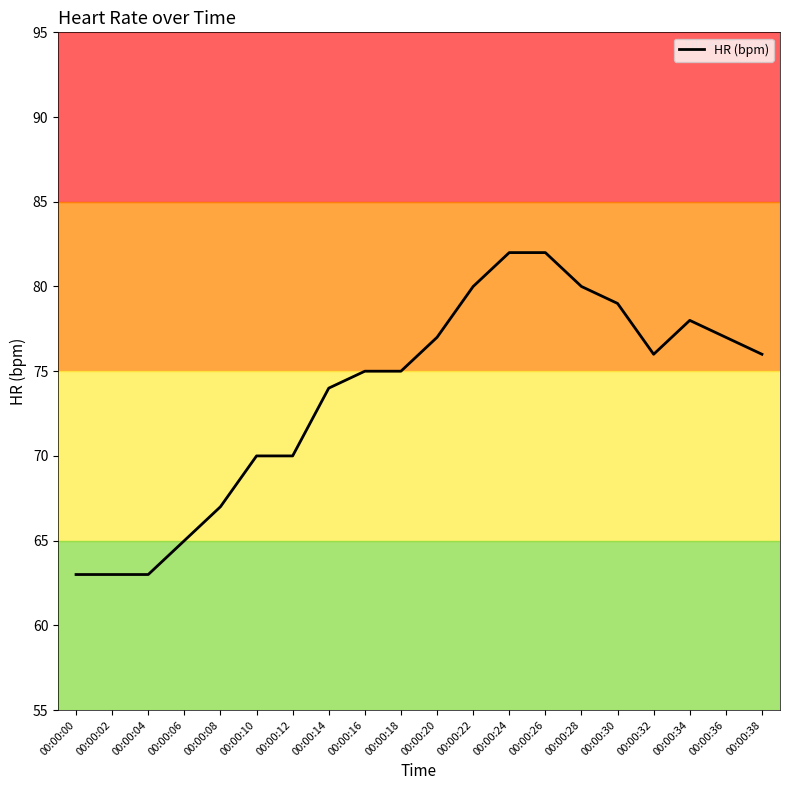

What is the smallest value displayed?

63